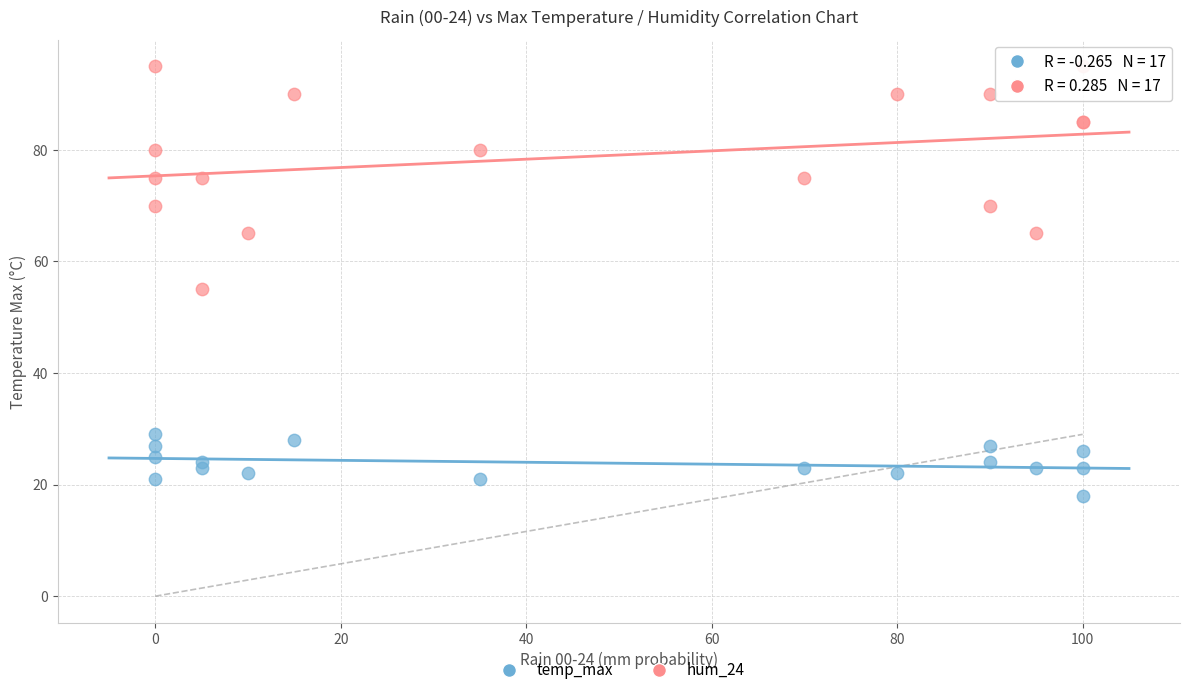

Which series contains the highest Y value?

hum_24